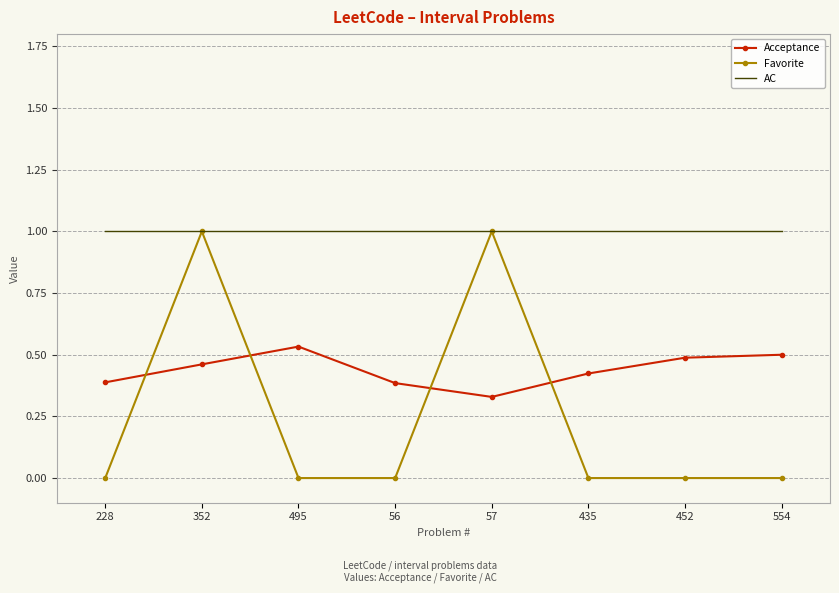

What is the difference between the maximum and minimum values in the Favorite series?

1.0